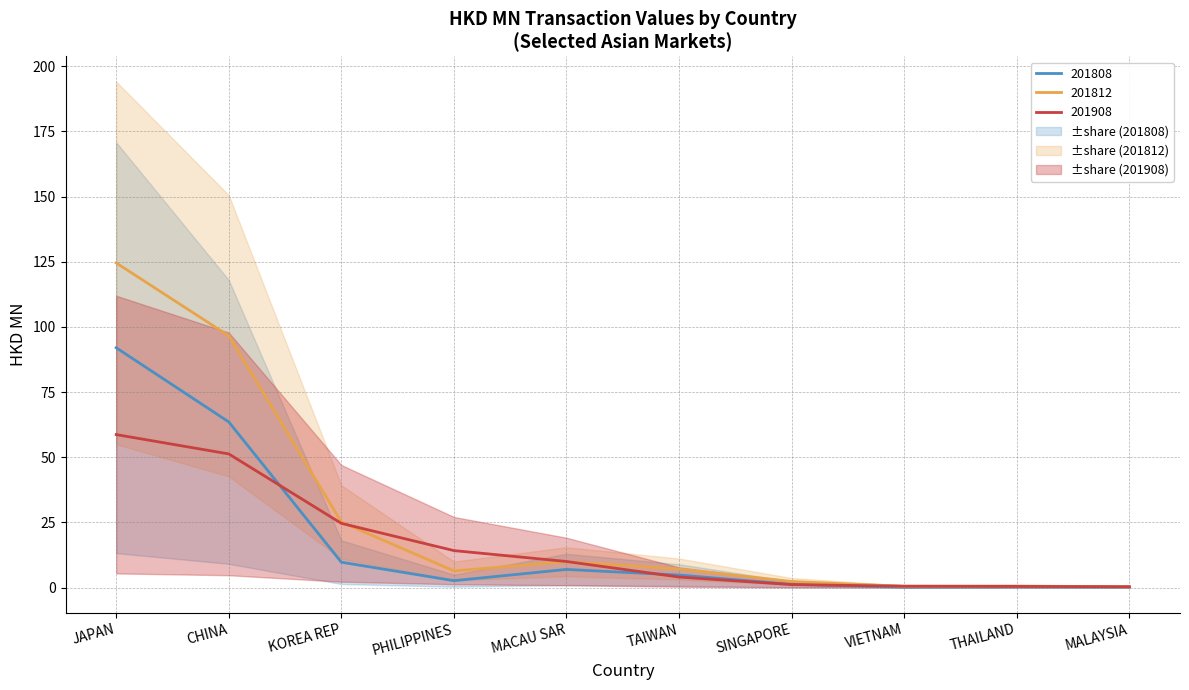

Reading left to right, extract all data points from this chart.

201808: 92.0	63.6	9.8	2.7	7.0	4.8	1.3	0.2	0.3	0.2
201812: 124.6	96.6	25.2	6.4	10.0	7.2	2.4	0.5	0.6	0.3
201908: 58.7	51.3	24.7	14.2	10.0	4.1	1.2	0.6	0.5	0.4